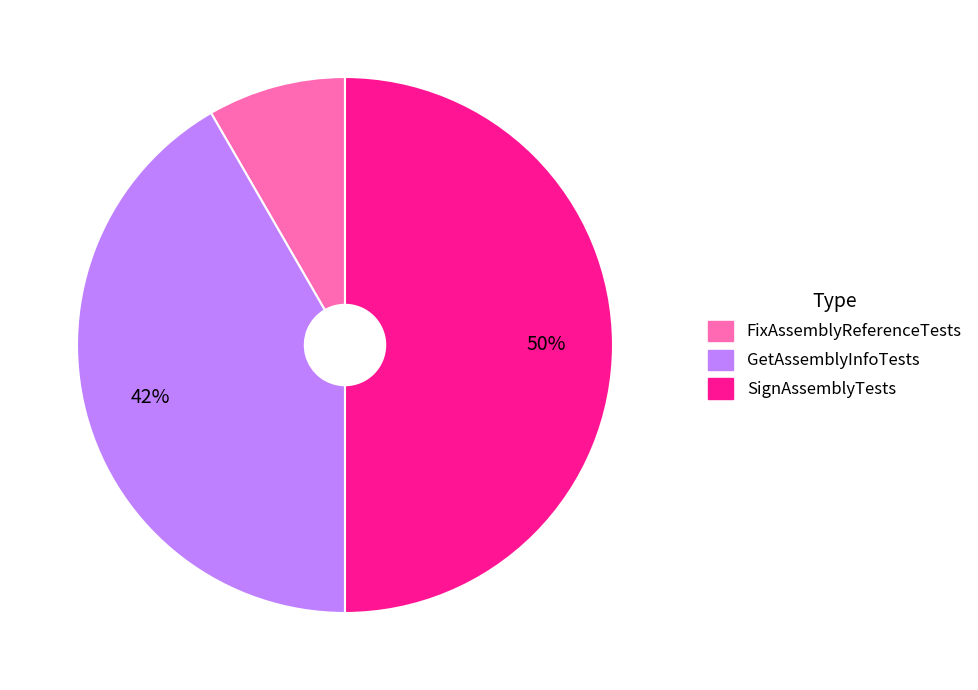

Is the sum of FixAssemblyReferenceTests and SignAssemblyTests greater than half?

Yes